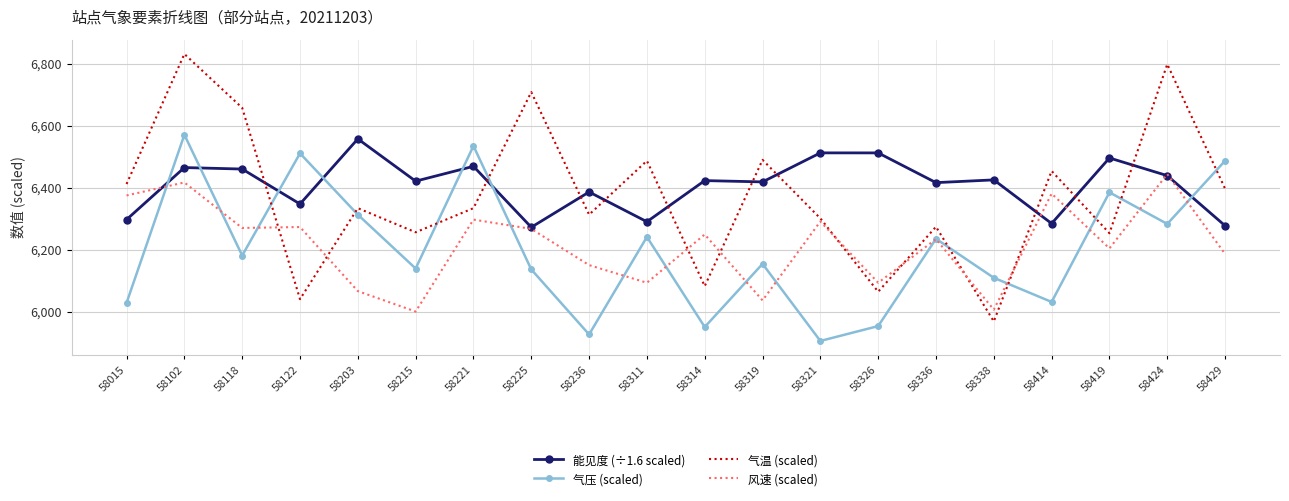

How many series are shown in this chart?

4